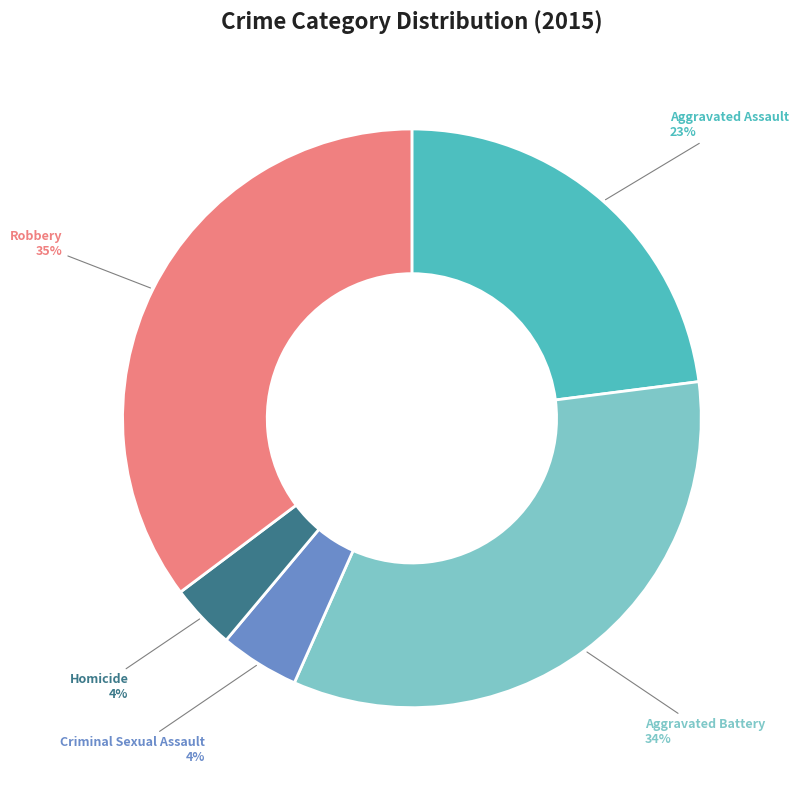

Does any single category account for the majority?

No